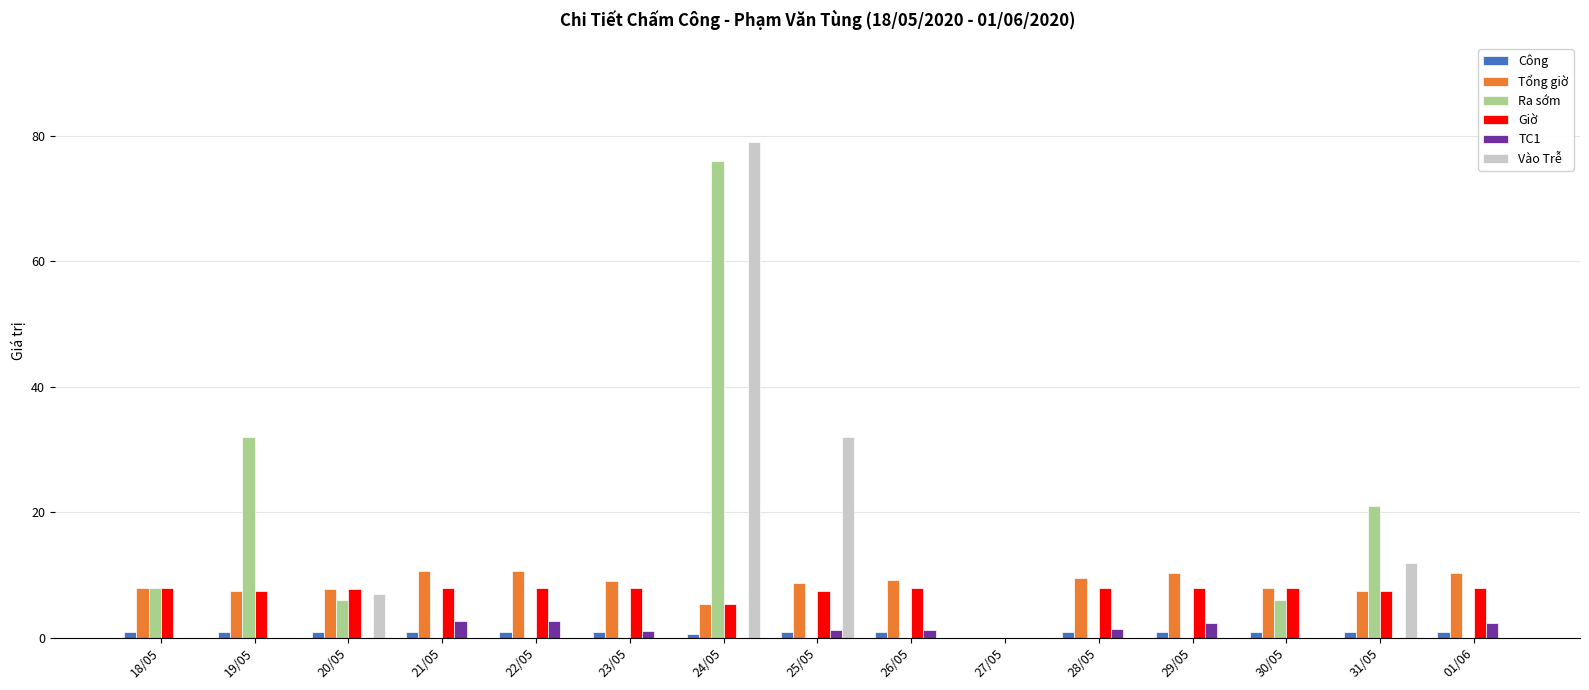

Which series has the largest total across all categories?

Ra sớm